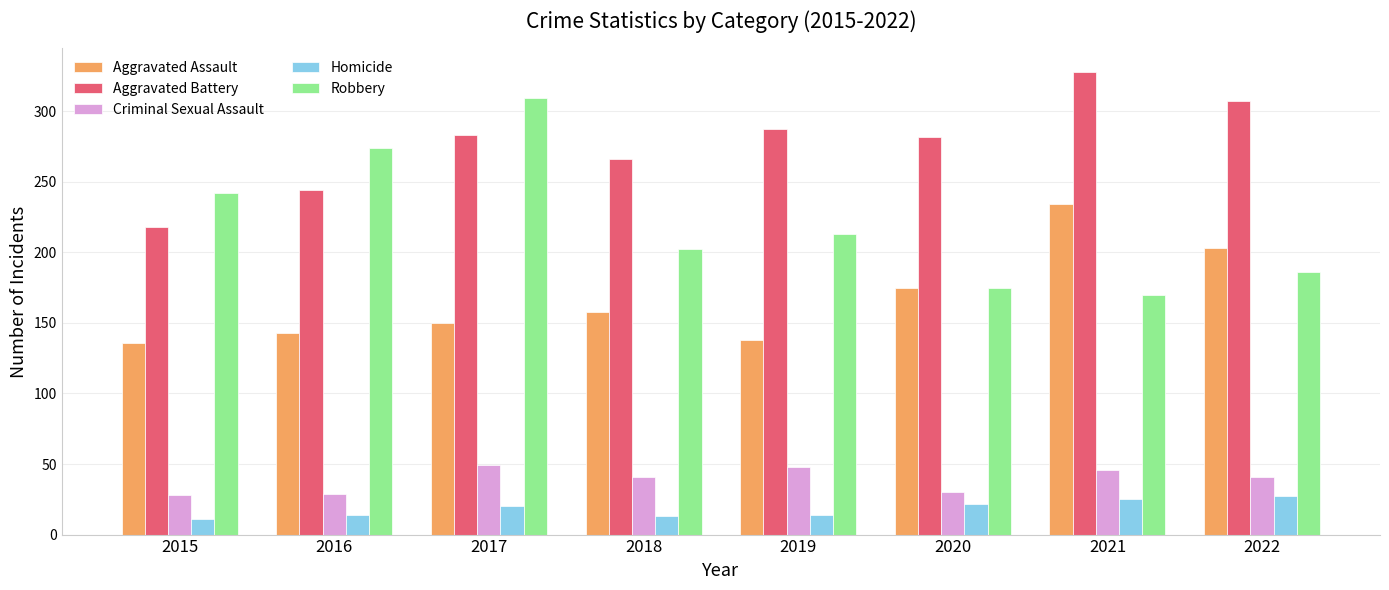

Which series has the largest range (max minus min)?

Robbery